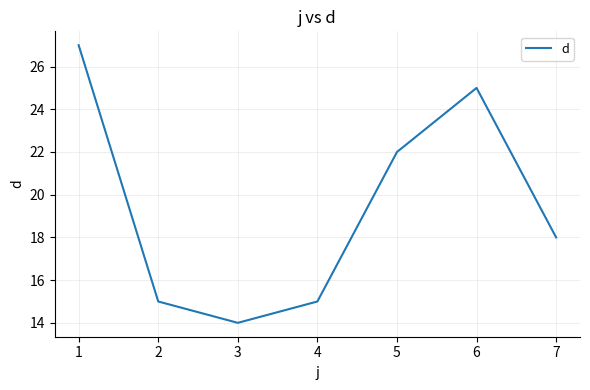

How many interior local peaks (higher than both neighbors) does the data have?

1